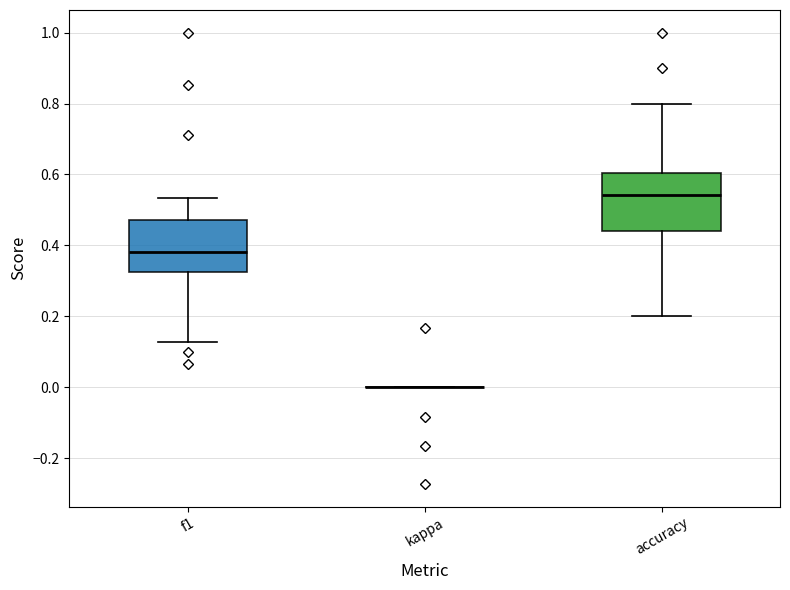

Reading left to right, read every box against the y-axis: the position of its median line, the range the box covers, and the ends of its whiskers. The values are not printed on the chart, so give them approximately, as read against the axis.

f1: median 0.38, box 0.32 to 0.48, whiskers 0.12 to 0.54
kappa: box collapsed to a line at 0.00, whiskers 0.00 to 0.00
accuracy: median 0.54, box 0.44 to 0.60, whiskers 0.20 to 0.80